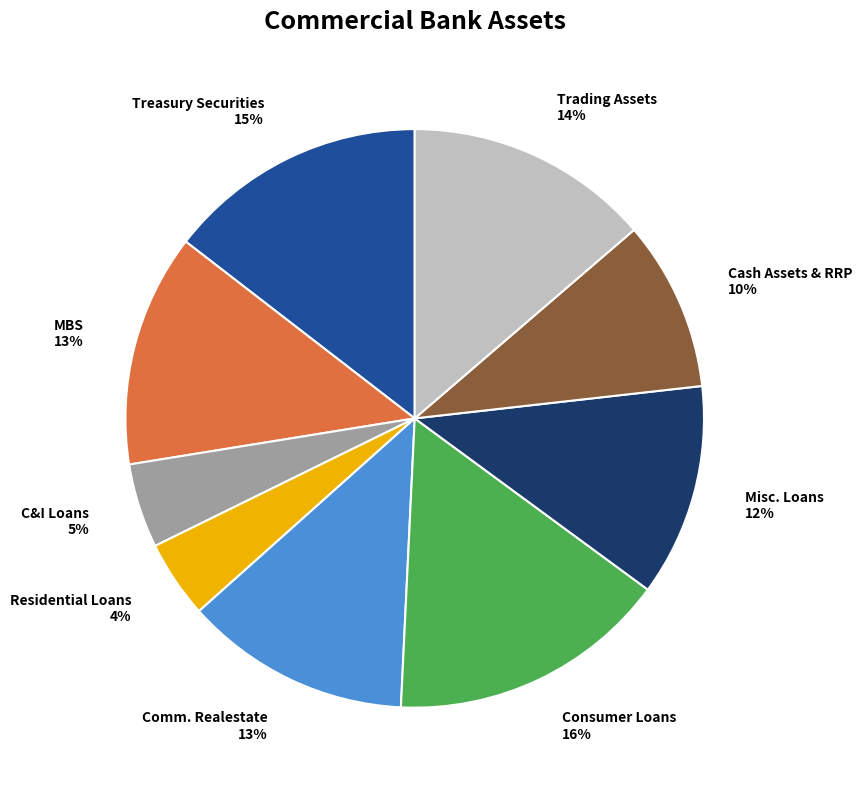

To the nearest percent, what is the difference between the Misc. Loans 12% and Residential Loans 4% slice percentages?

8%